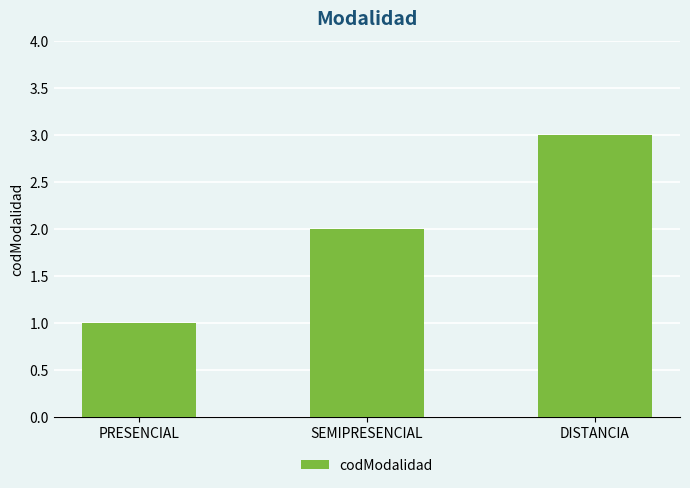

What is the difference between the values at SEMIPRESENCIAL and DISTANCIA?

1